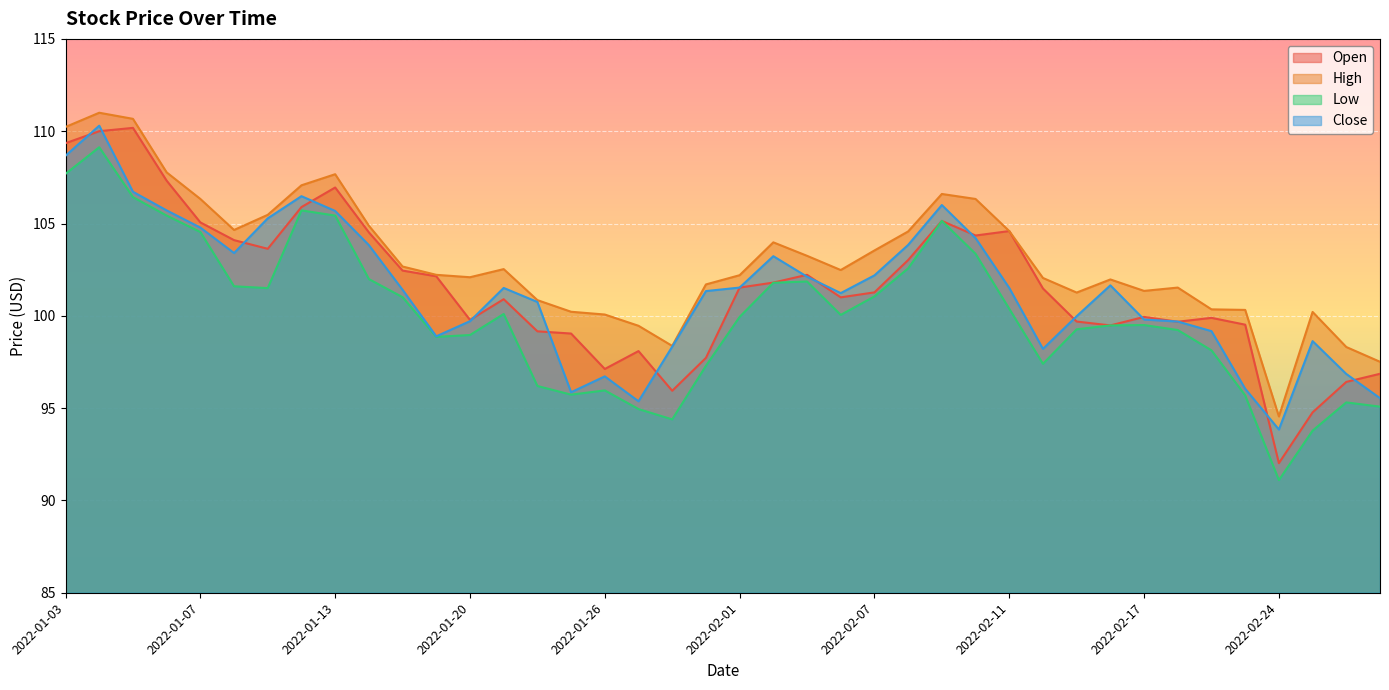

Where is the first local maximum for High?

2022-01-04